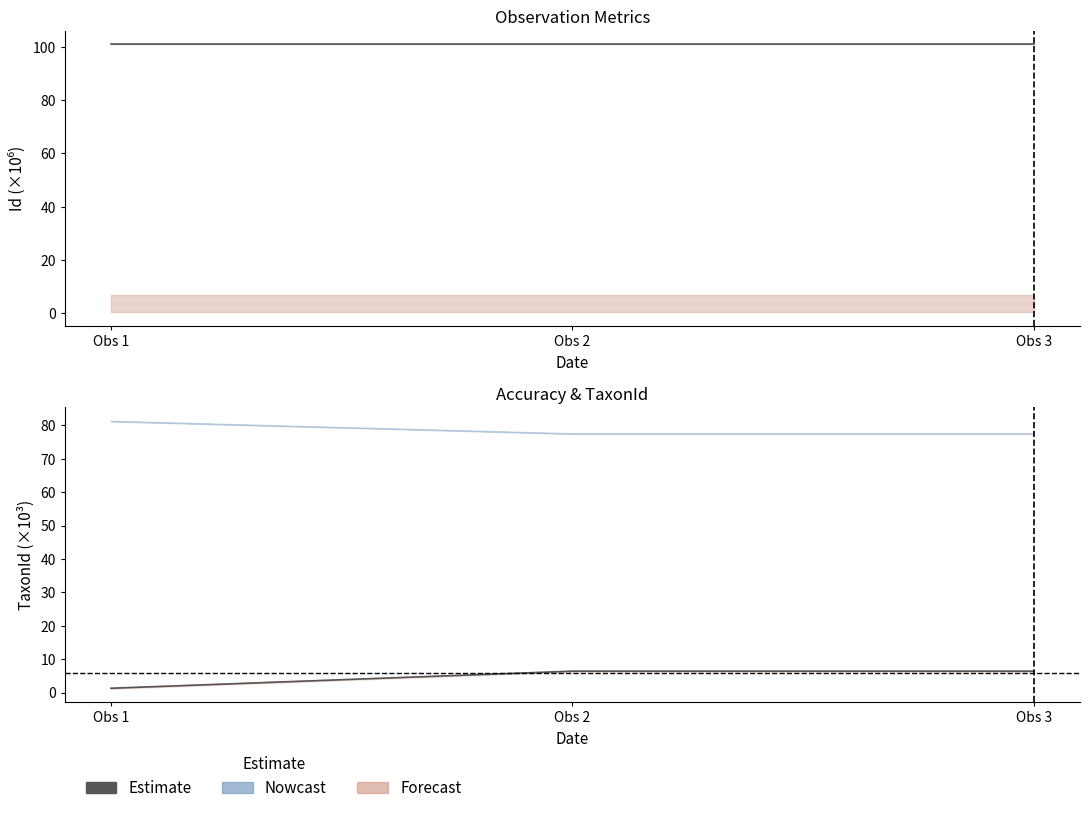

List the labels in order of value, largest first.

Obs 2, Obs 3, Obs 1